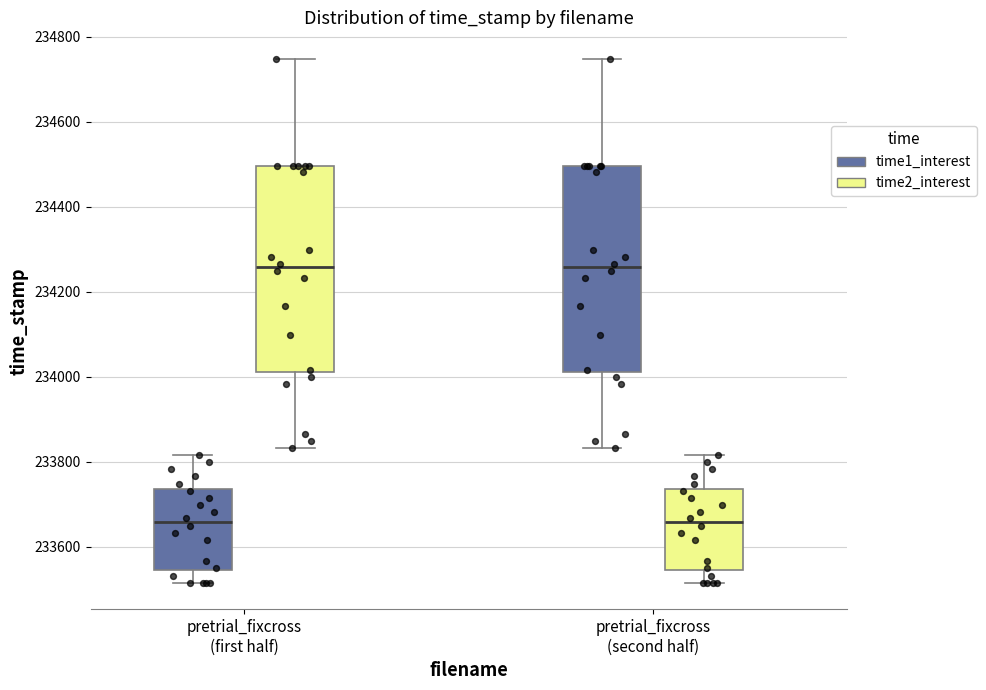

Reading left to right, transcribe this box plot: for each box, give where its median line is, the range the box spans, and where its two whiskers end, as read against the y-axis. The values are not printed on the chart, so give them approximately, as read against the axis.

pretrial_fixcross (first half) (time1_interest): median 233660, box 233540 to 233740, whiskers 233520 to 233820
pretrial_fixcross (first half) (time2_interest): median 234260, box 234020 to 234500, whiskers 233840 to 234740
pretrial_fixcross (second half) (time1_interest): median 234260, box 234020 to 234500, whiskers 233840 to 234740
pretrial_fixcross (second half) (time2_interest): median 233660, box 233540 to 233740, whiskers 233520 to 233820